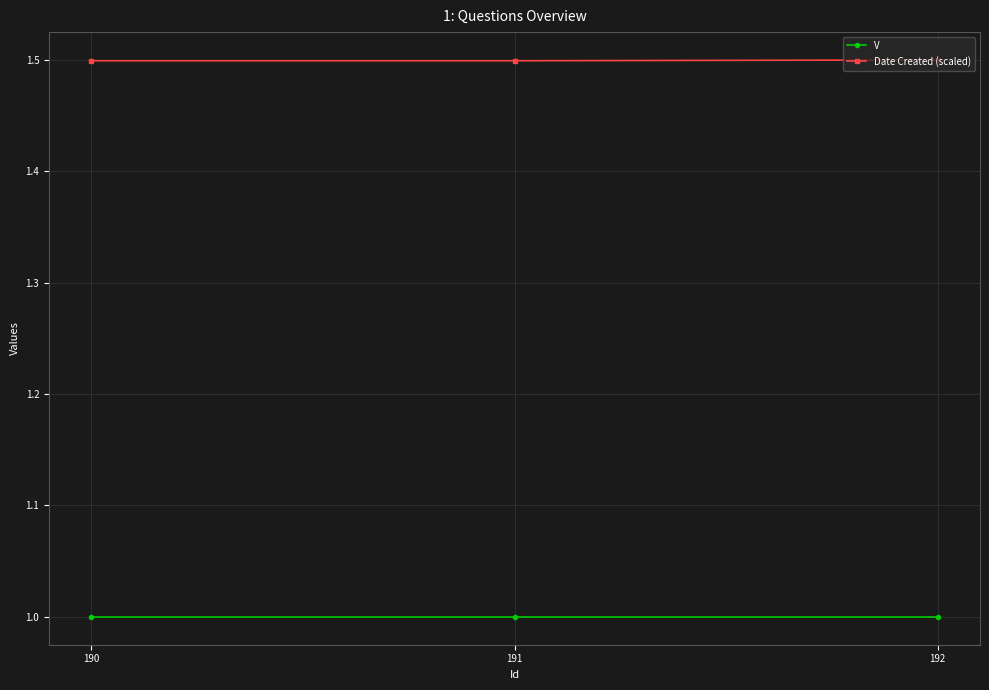

Rank the series at 190 from lowest to highest value.

V, Date Created (scaled)